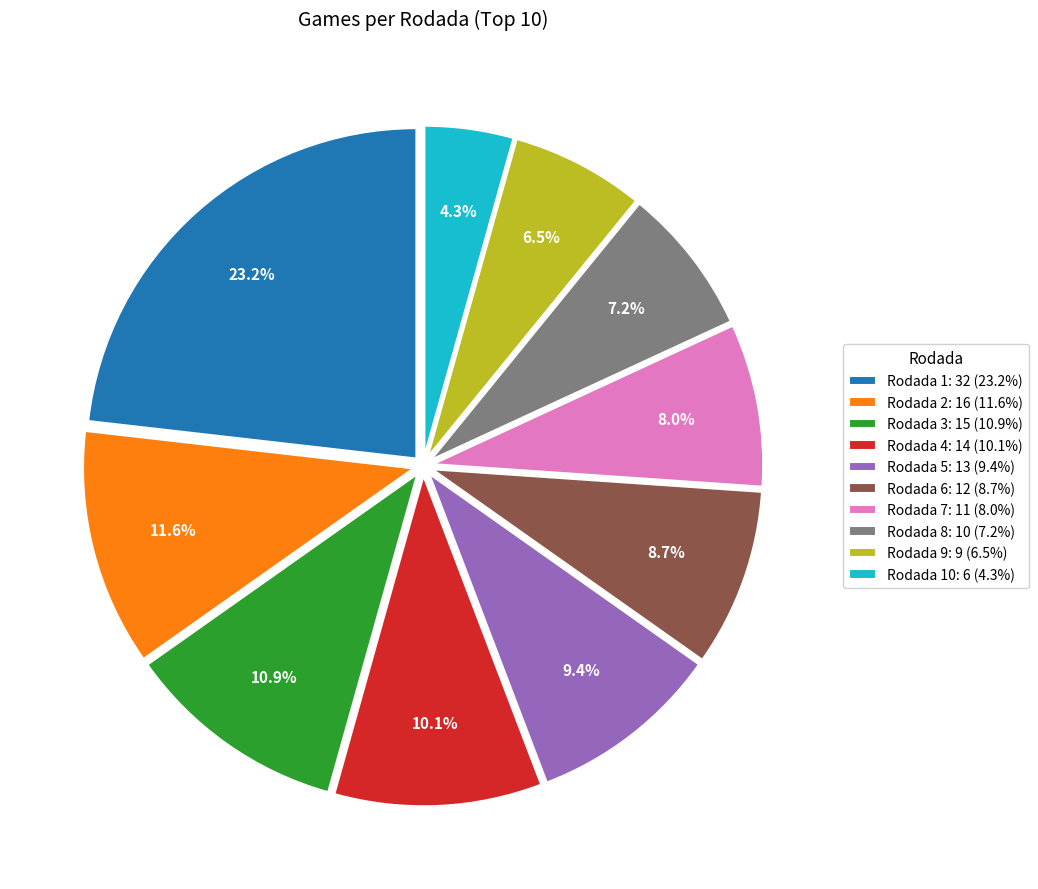

How many slices are in this pie chart?

10